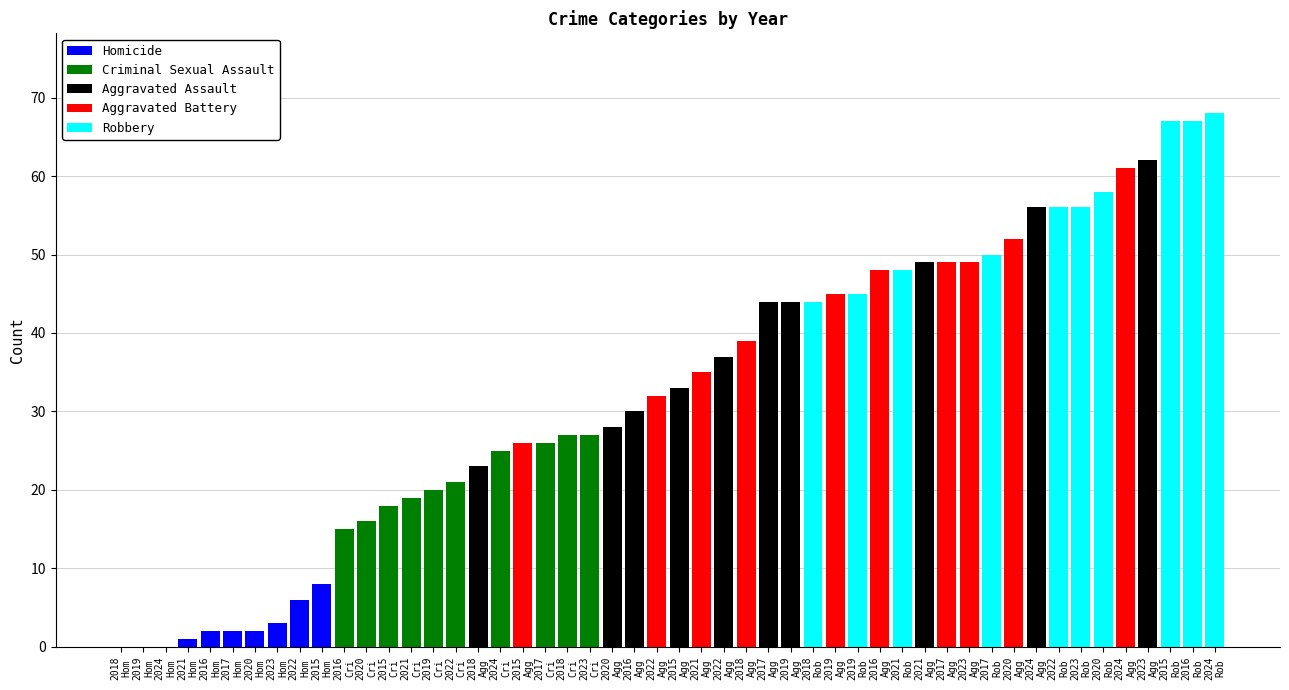

List the labels in order of Aggravated Assault value, smallest first.

2018, 2020, 2016, 2015, 2022, 2017, 2019, 2021, 2024, 2023